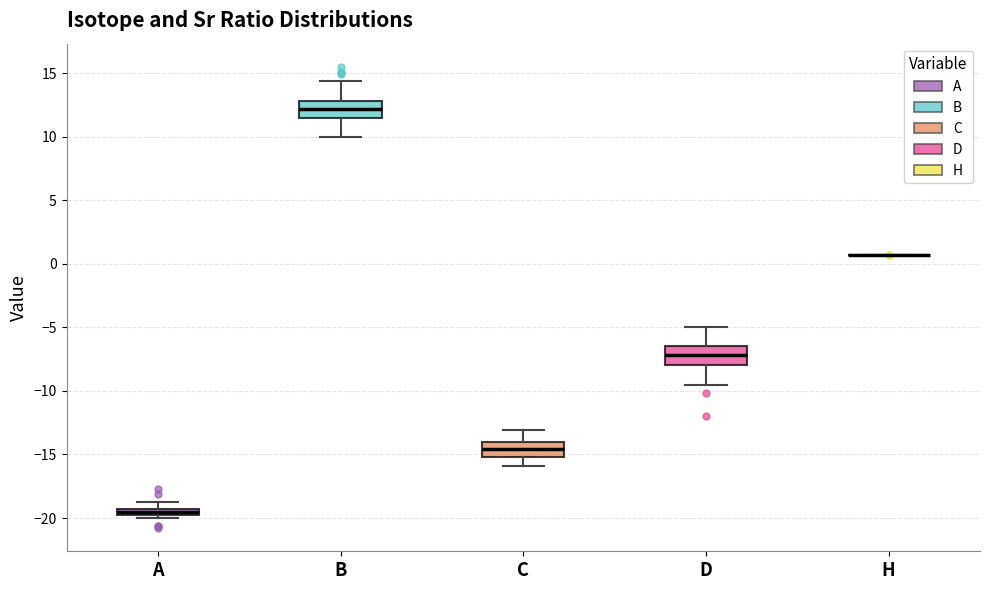

Where does the upper whisker of the box for D end on the y-axis? The values are not printed on the chart, so give them approximately, as read against the axis.

-5.0